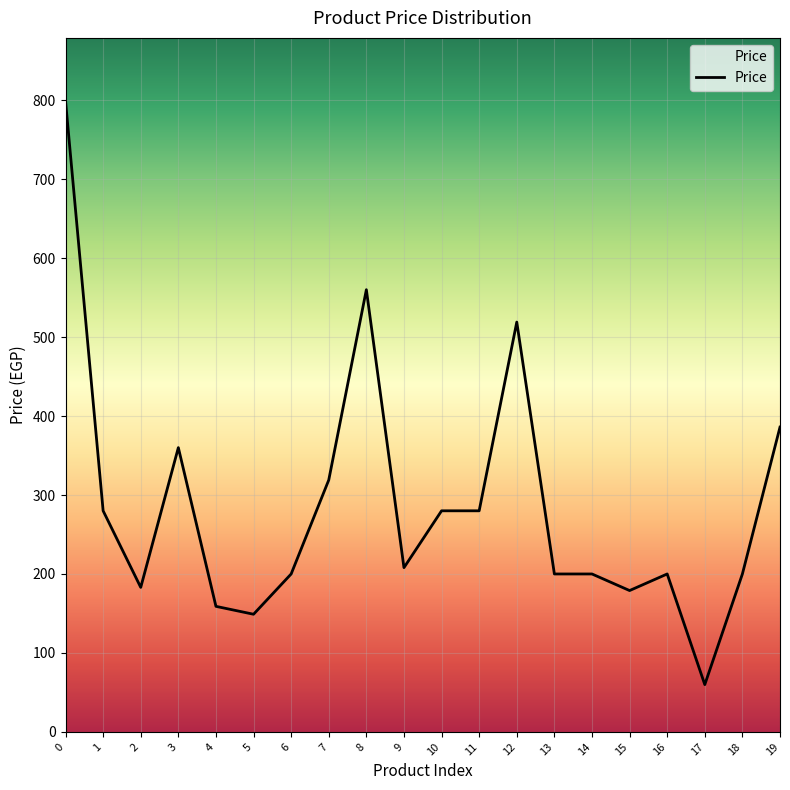

What is the greatest value displayed?

799.0